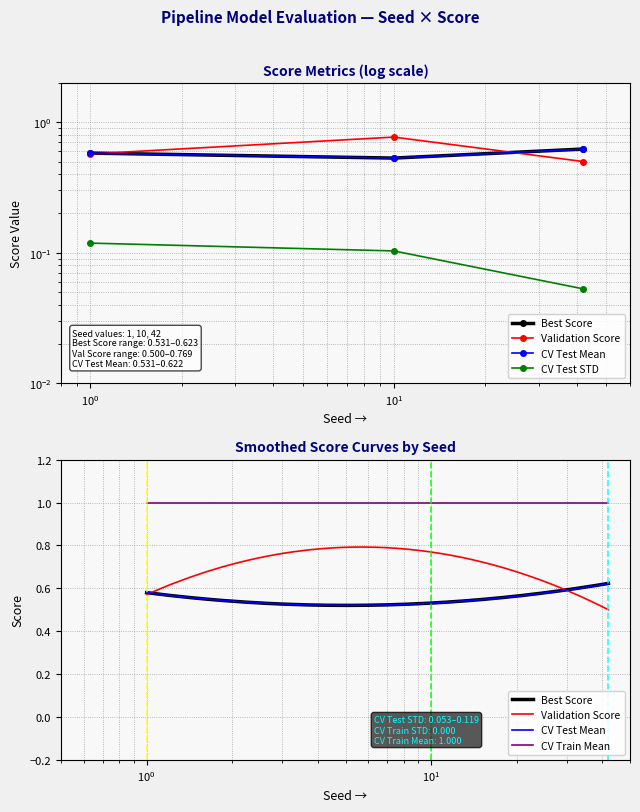

Rank the series at 42 from highest to lowest value.

Best Score, CV Test Mean, Validation Score, CV Test STD